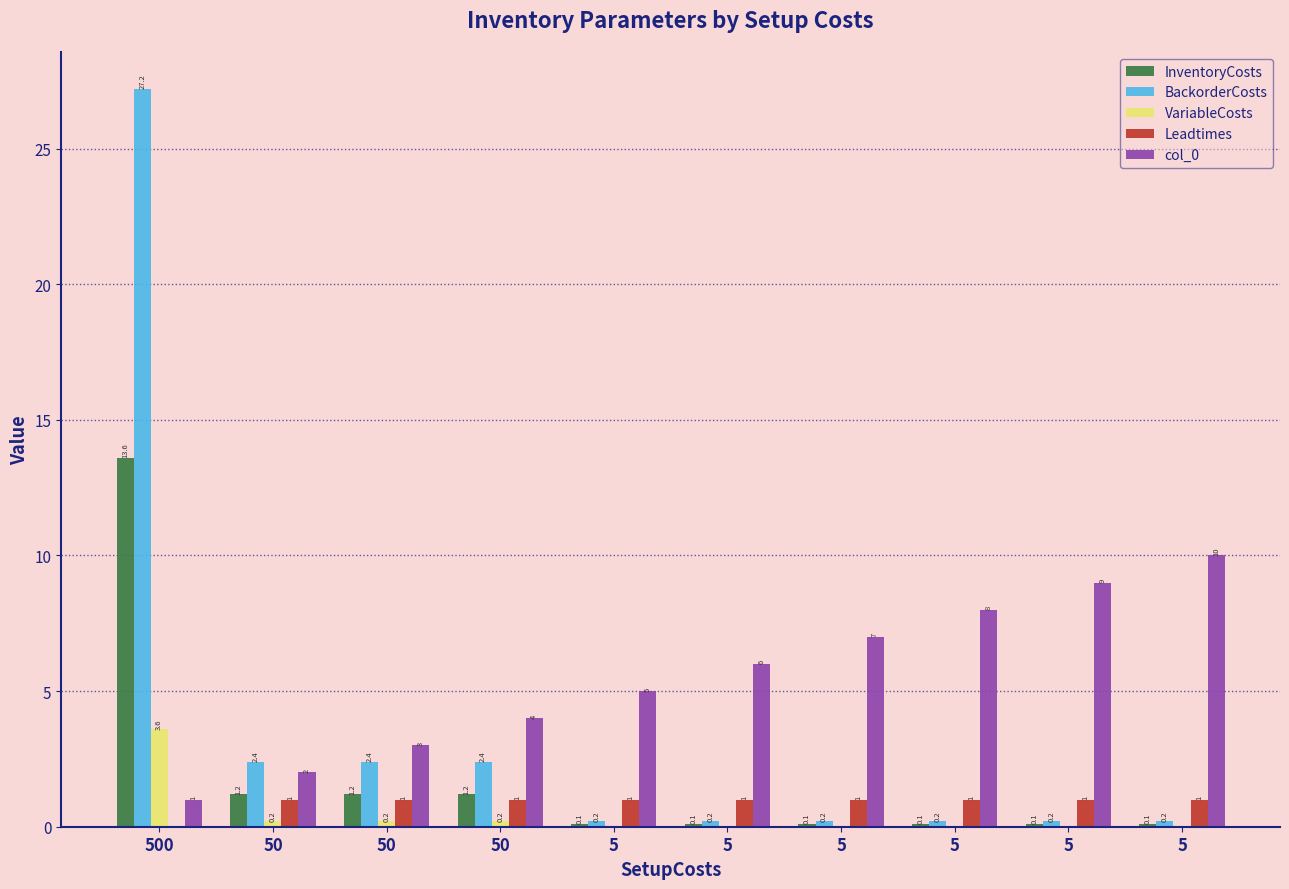

What are all the series names shown in the legend?

InventoryCosts, BackorderCosts, VariableCosts, Leadtimes, col_0